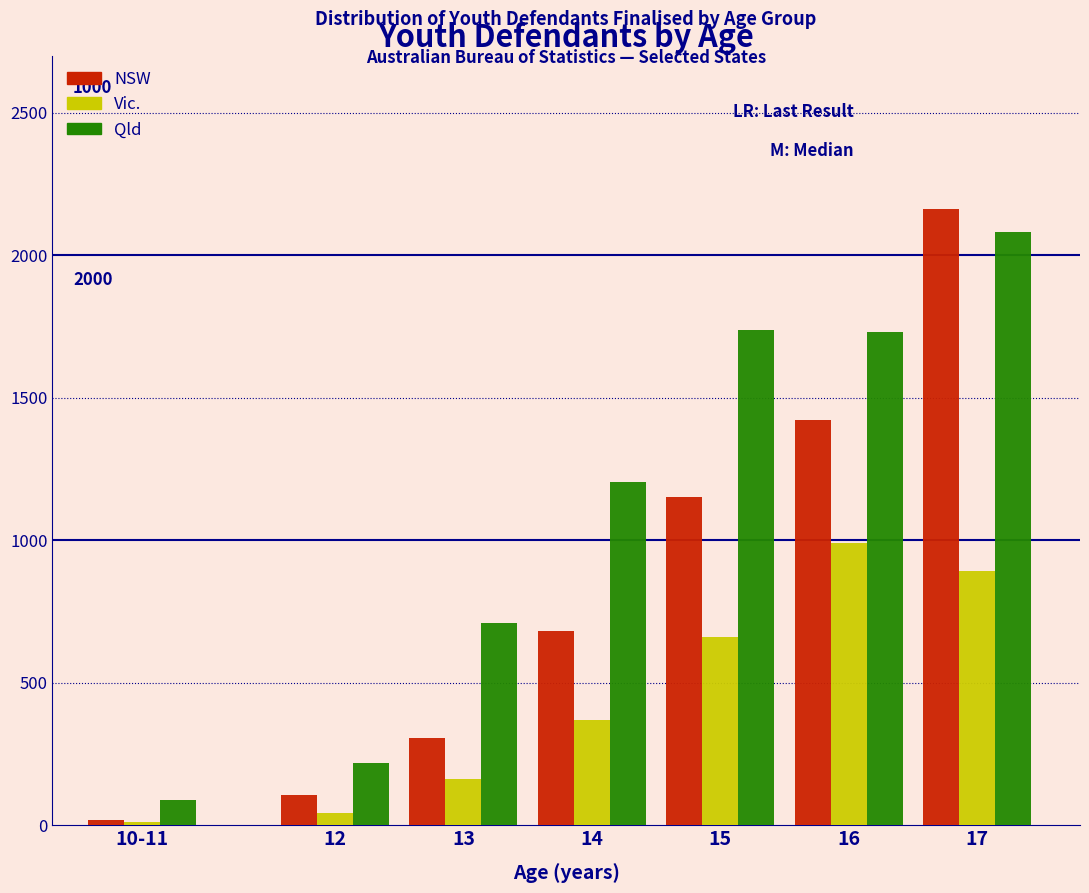

Which series has the largest range (max minus min)?

NSW